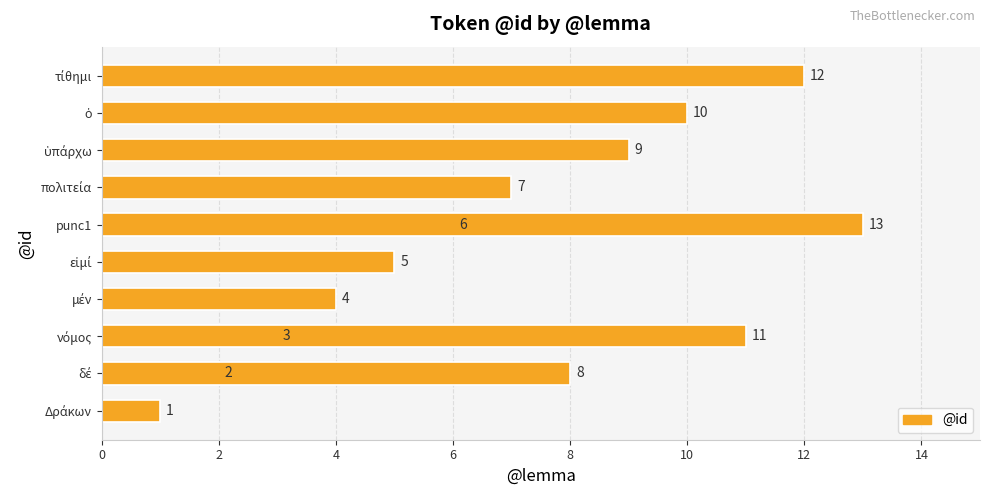

The chart shows a value of 16 at τίθημι. True or false?

False